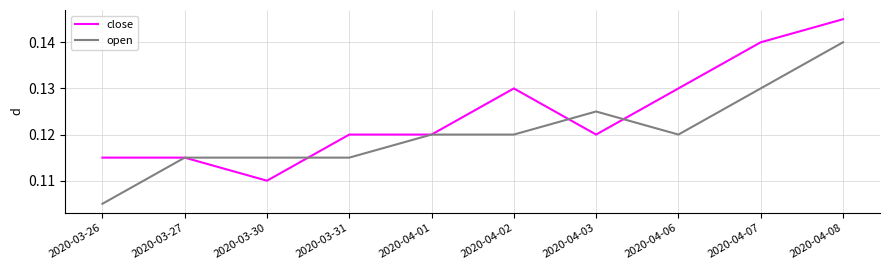

True or false: open has a value of 0.0 at 2020-03-31.

False